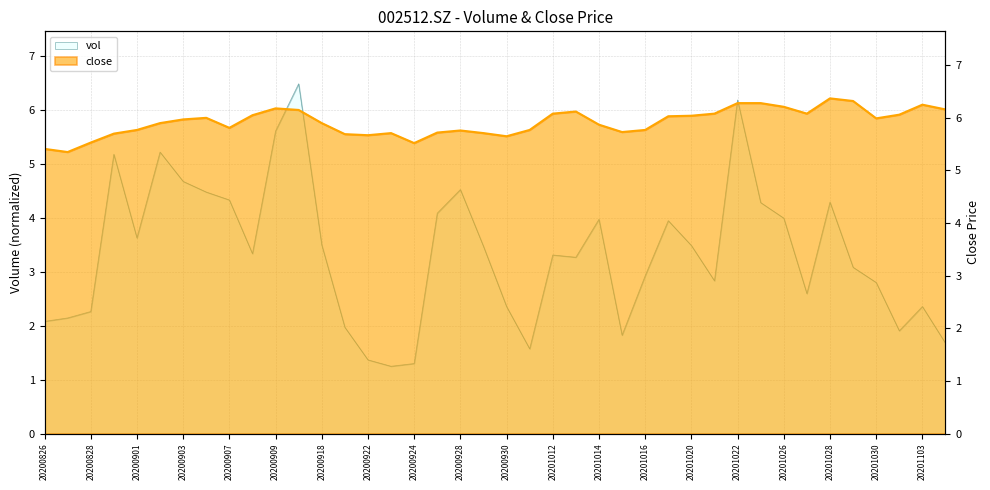

How many times do vol and close cross each other?

2